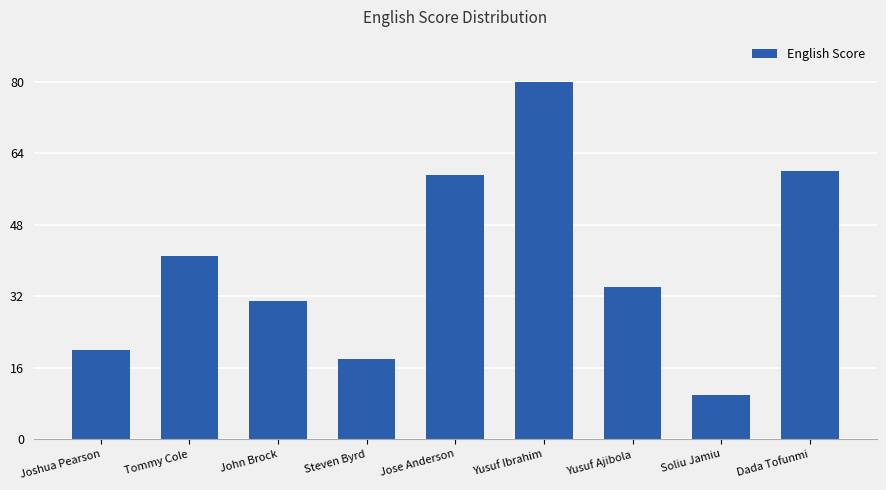

What is the label of the 9th bar from the left?

Dada Tofunmi